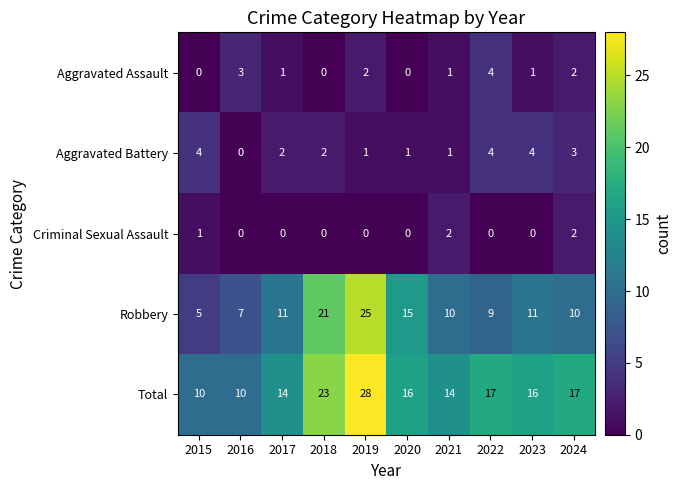

Which series has the largest range (max minus min)?

Robbery